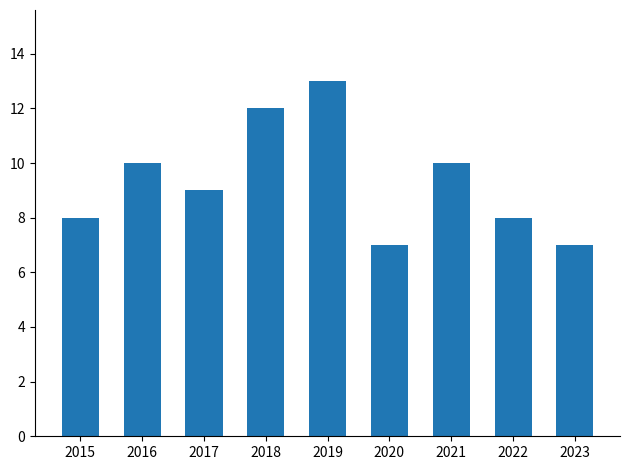

At which label does the data first exceed 9?

2016